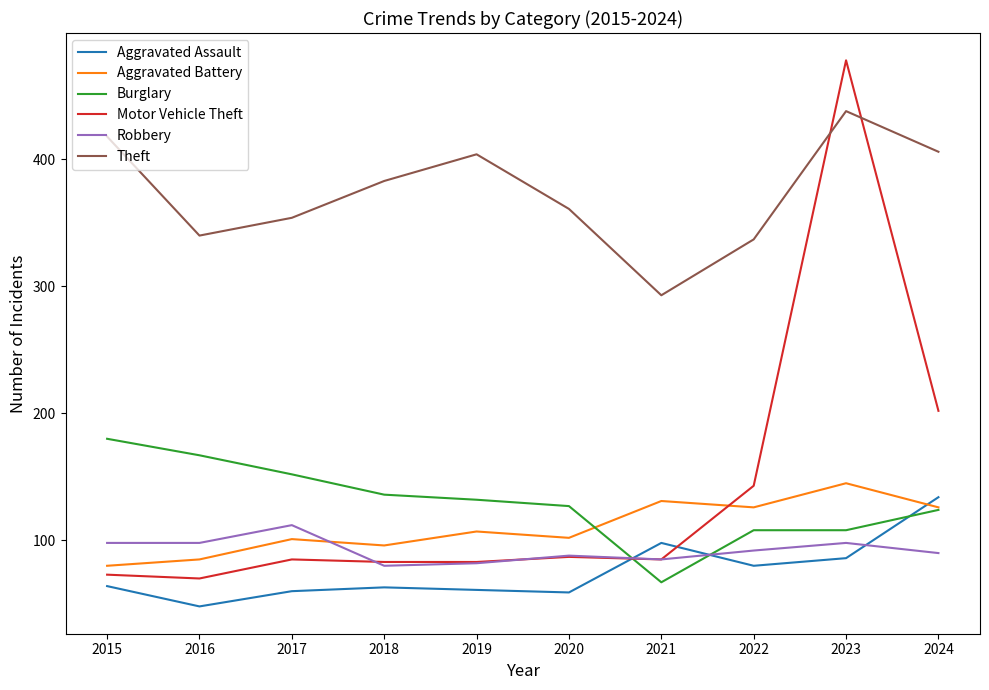

What is the difference between the highest and lowest values at 2021?

226